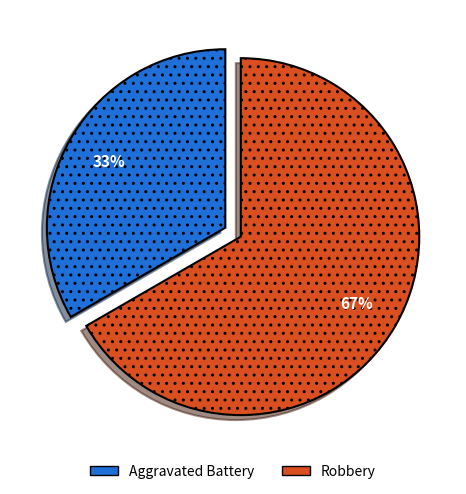

To the nearest percent, what is the combined percentage of Aggravated Battery and Robbery?

100%